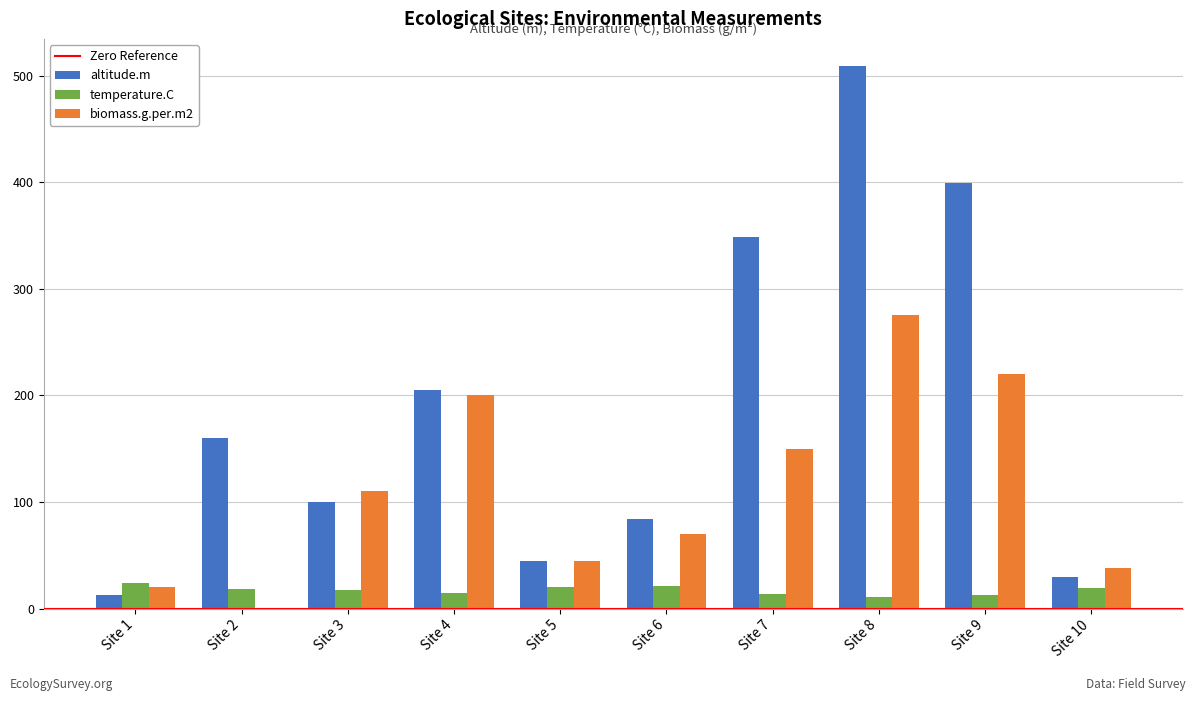

Between Site 1 and Site 9, which series saw the biggest shift?

altitude.m